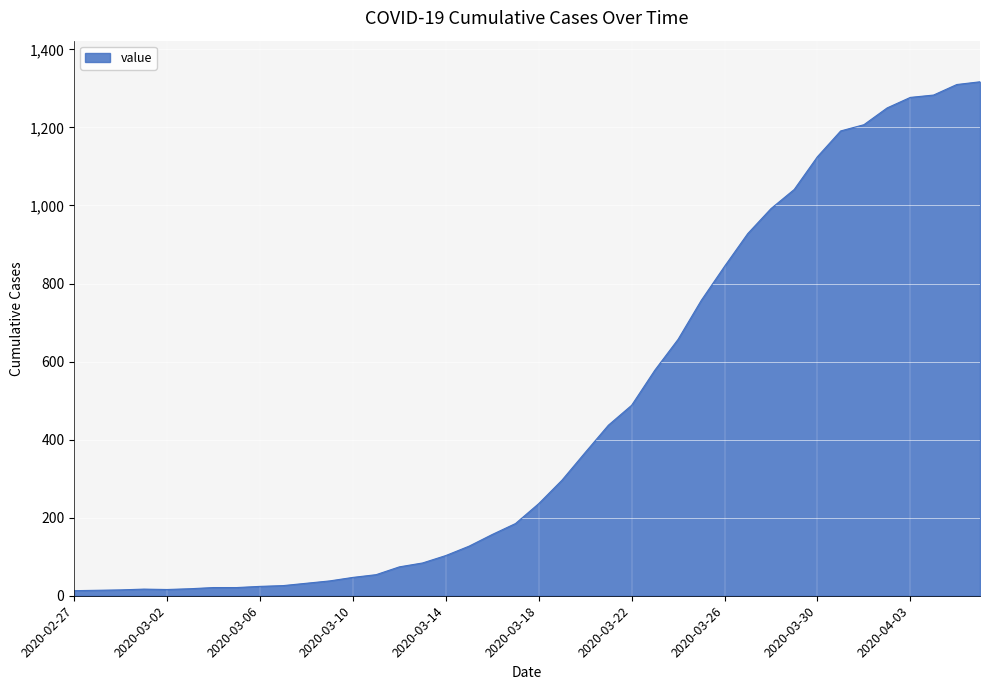

What is the maximum value shown in the chart?

1317